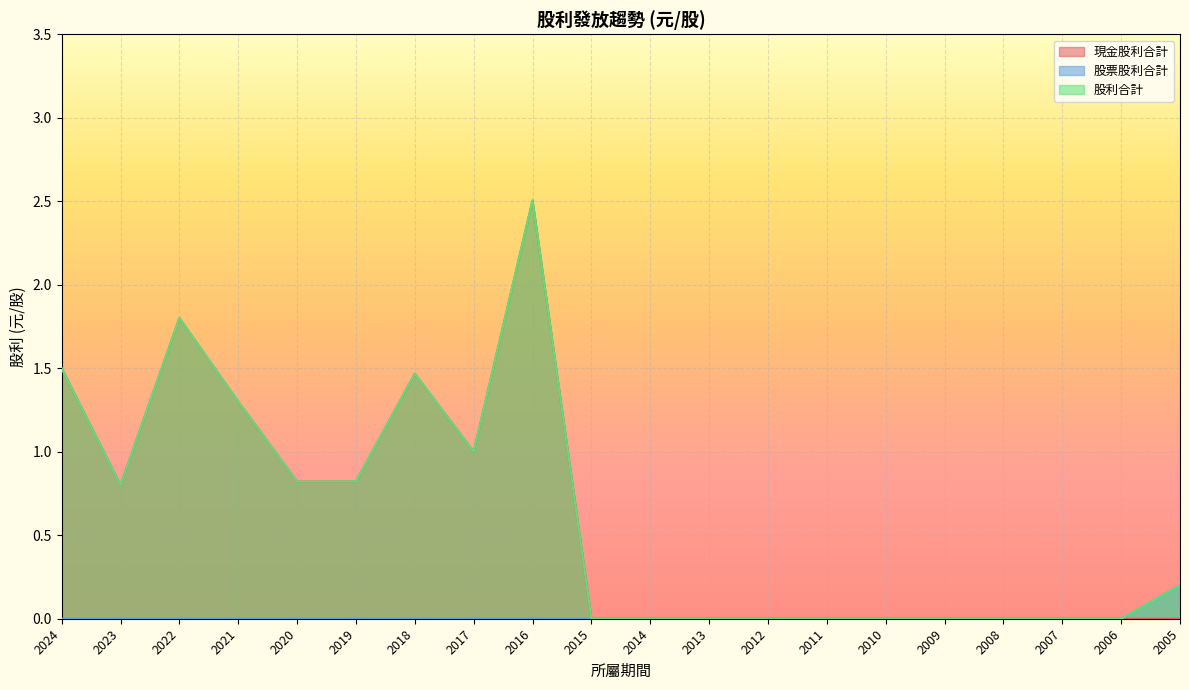

True or false: 股票股利合計 and 現金股利合計 intersect in this chart.

False